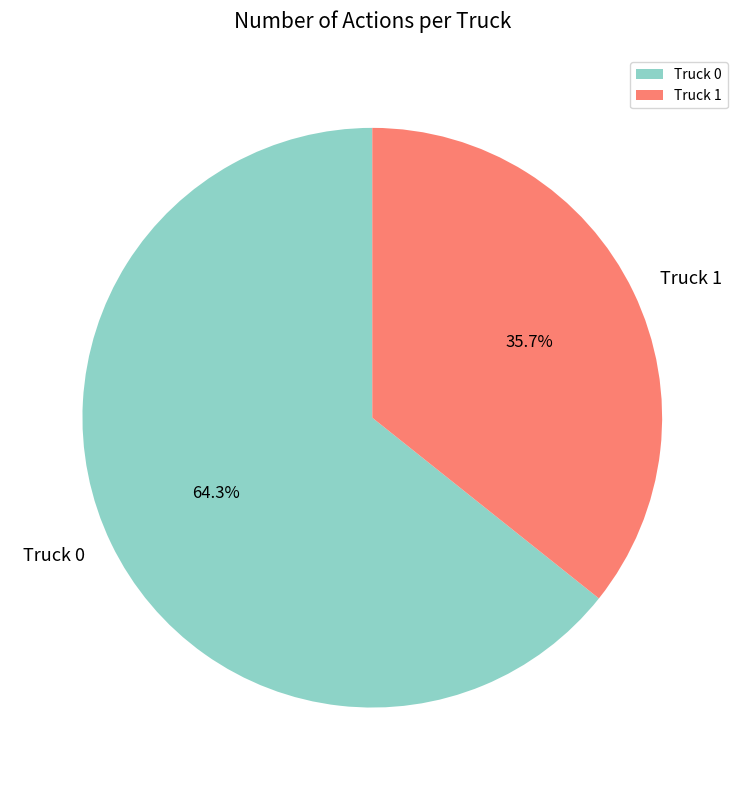

What is the smallest slice in the pie chart?

Truck 1